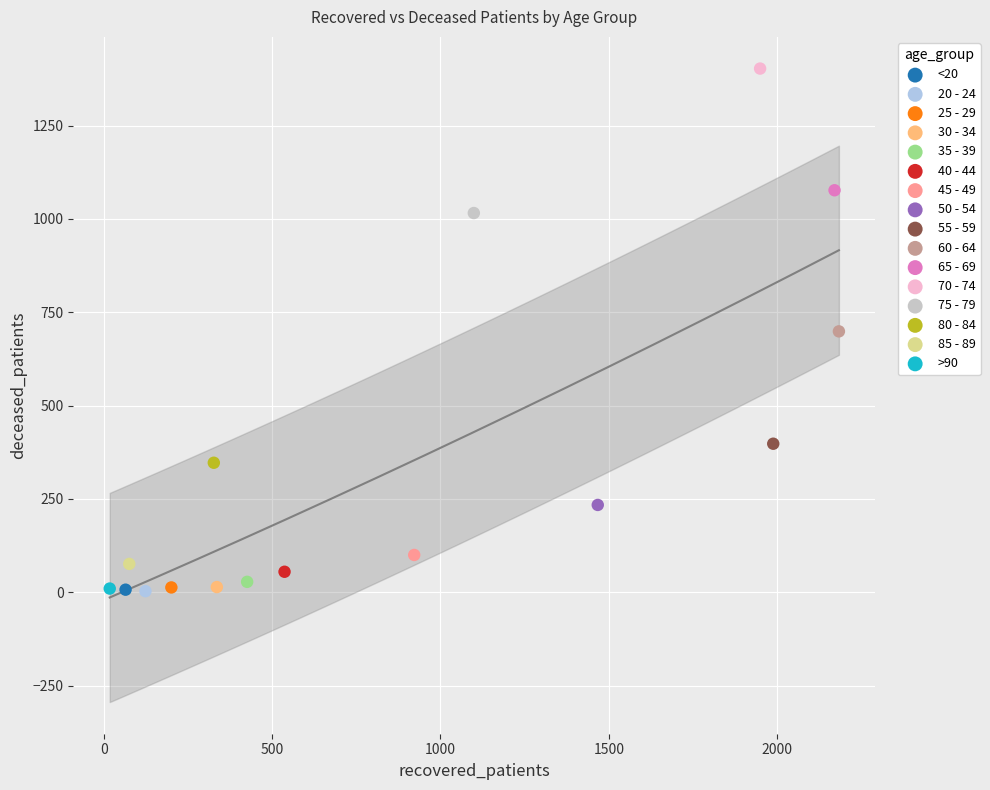

What are all the series names shown in the legend?

<20, 20 - 24, 25 - 29, 30 - 34, 35 - 39, 40 - 44, 45 - 49, 50 - 54, 55 - 59, 60 - 64, 65 - 69, 70 - 74, 75 - 79, 80 - 84, 85 - 89, >90